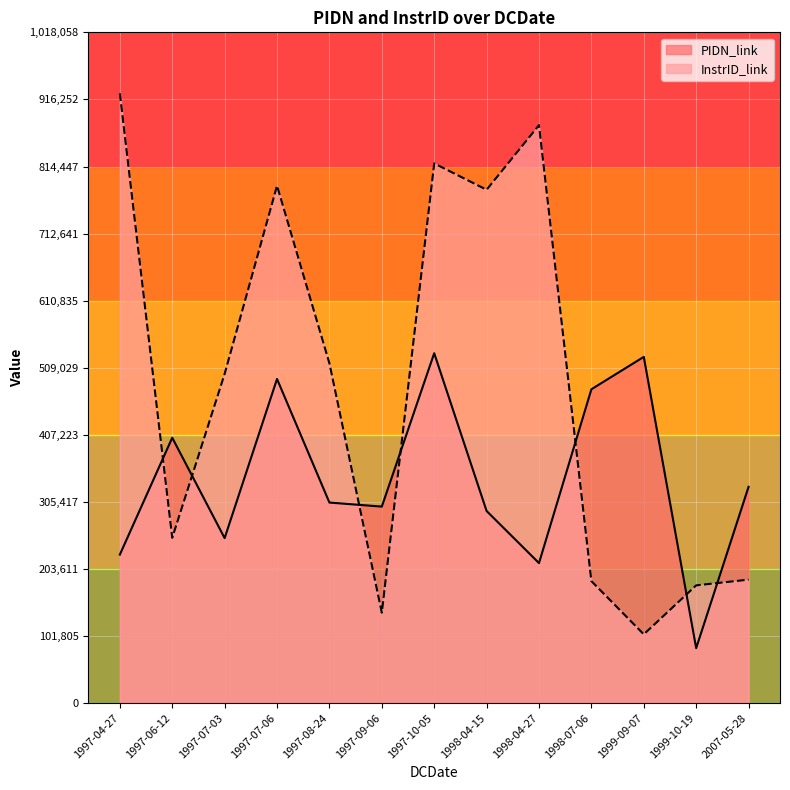

In InstrID_link, how many points are lower than both neighbors (excluding endpoints)?

4